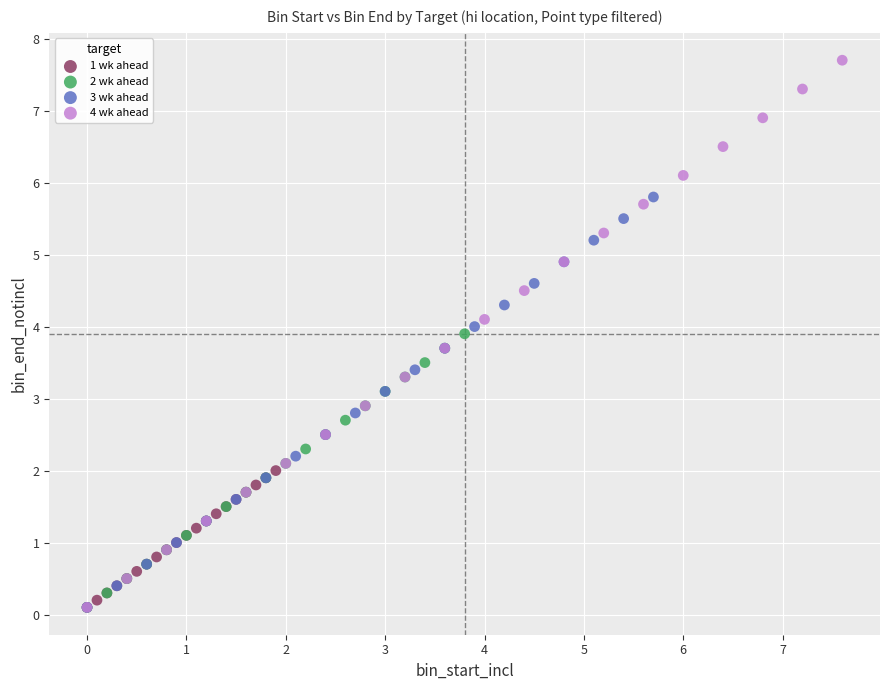

Which series reaches the maximum Y coordinate?

4 wk ahead